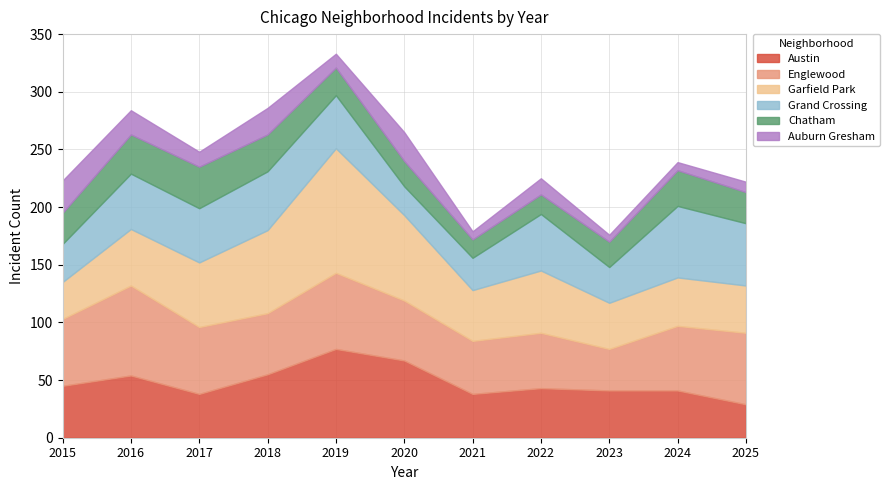

What is the difference between the second highest and second lowest values in the Garfield Park series?

34